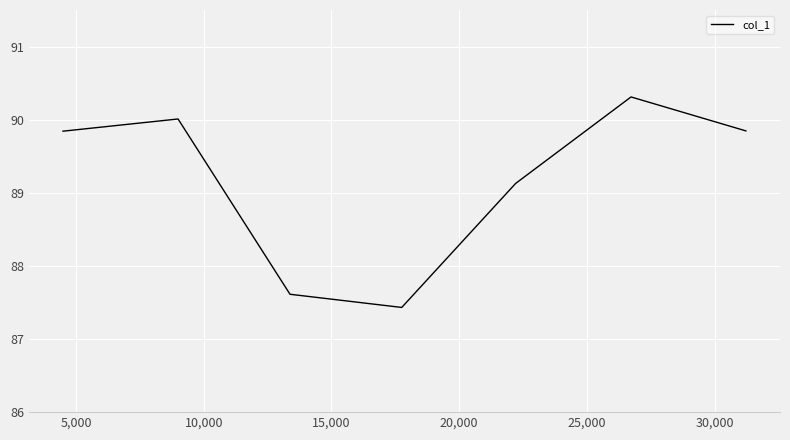

What is the difference between the maximum and minimum values?

2.9